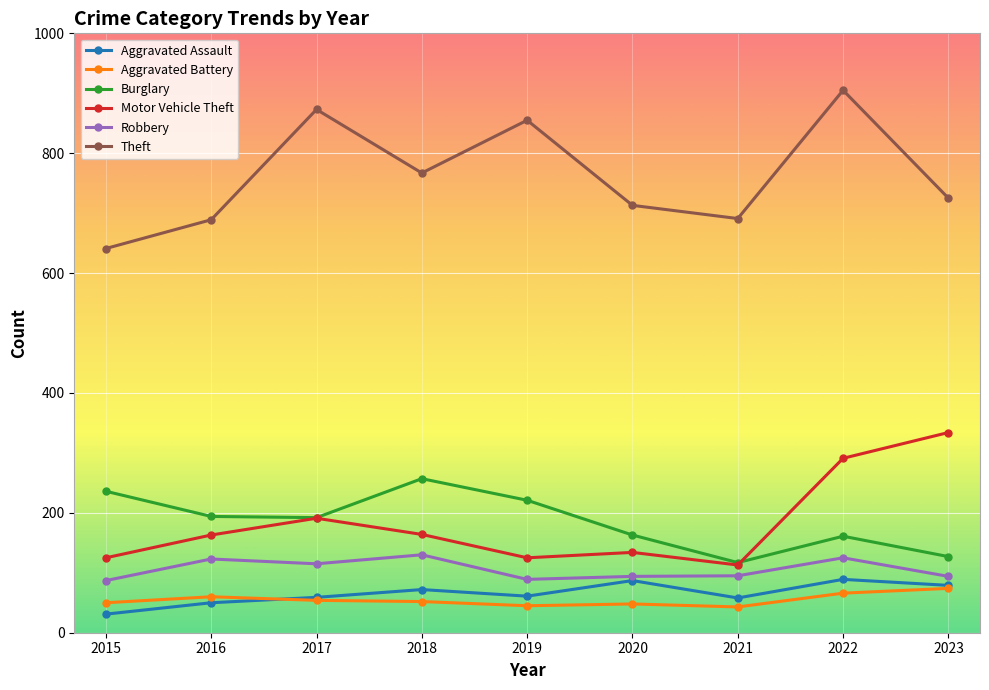

Where is the first local maximum for Burglary?

2018